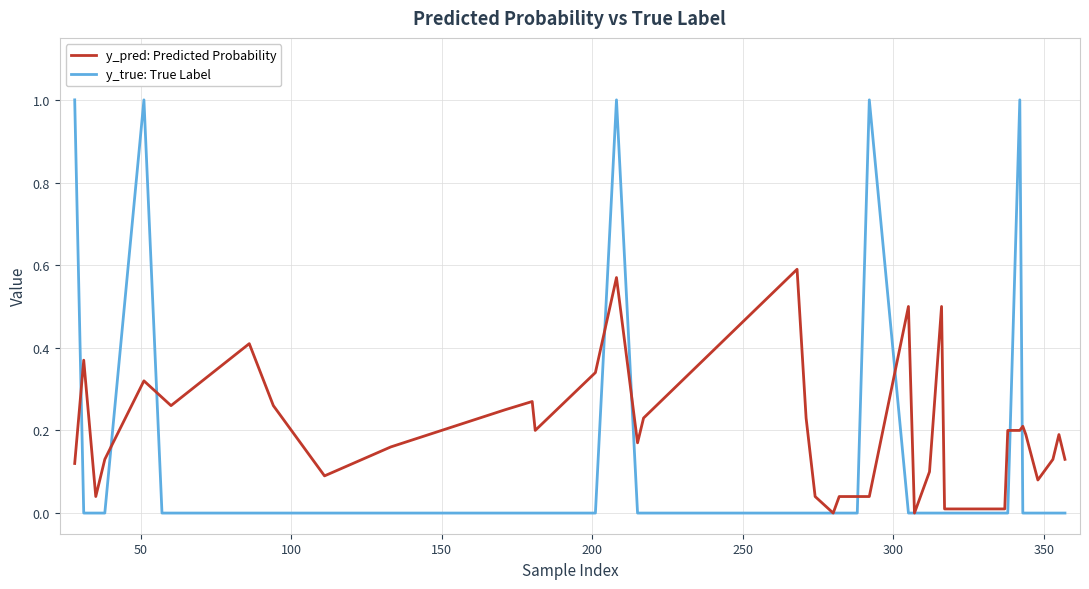

Which series has the largest total across all categories?

y_pred: Predicted Probability